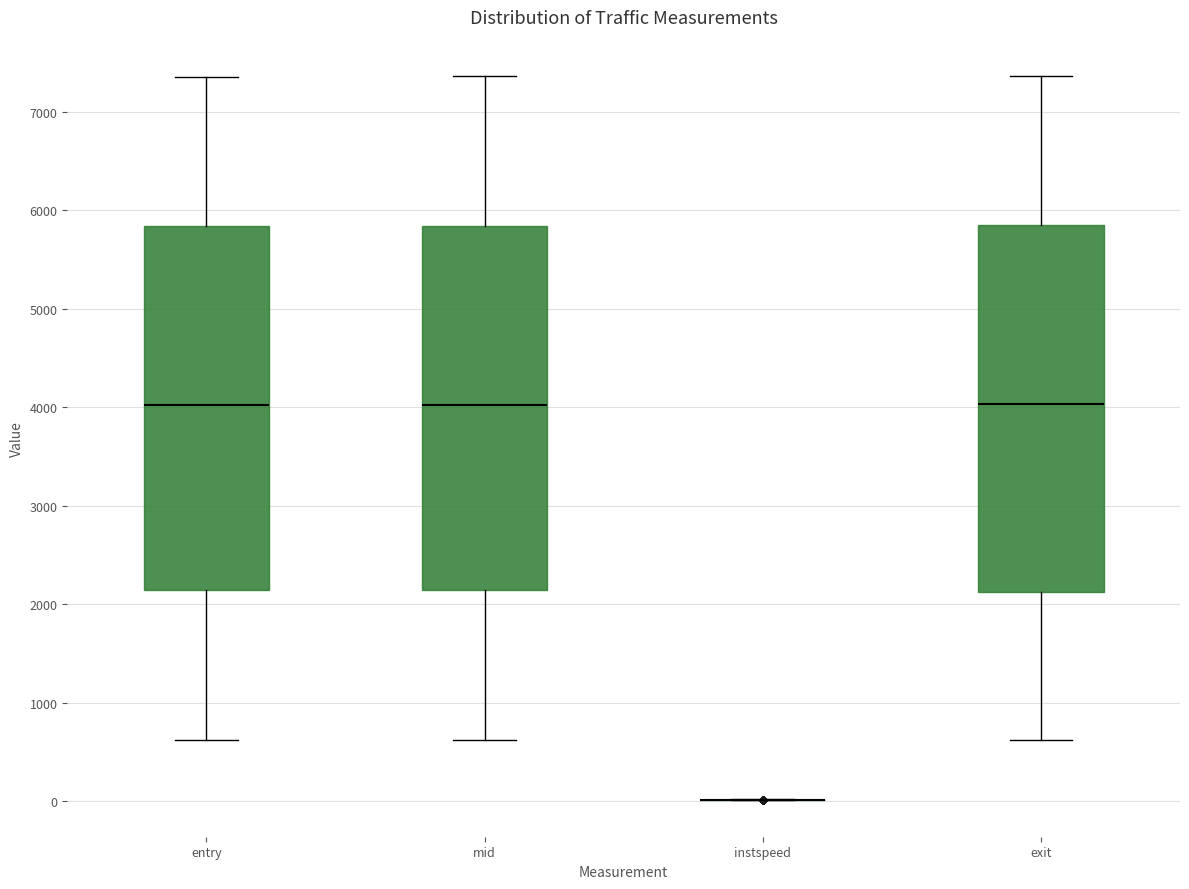

Where does the lower whisker of the box for entry end on the y-axis? The values are not printed on the chart, so give them approximately, as read against the axis.

600